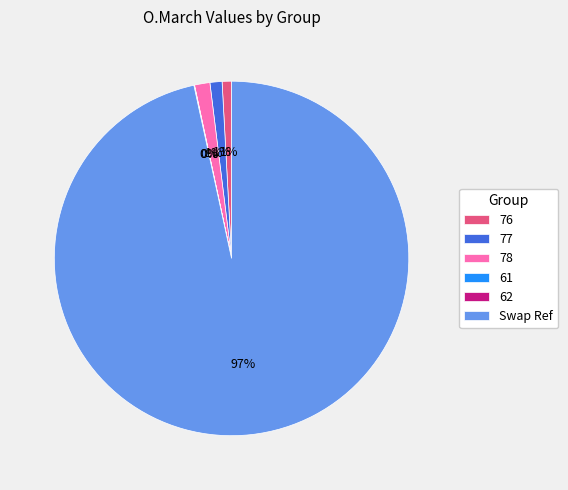

To the nearest percent, what portion does 77 represent?

1%